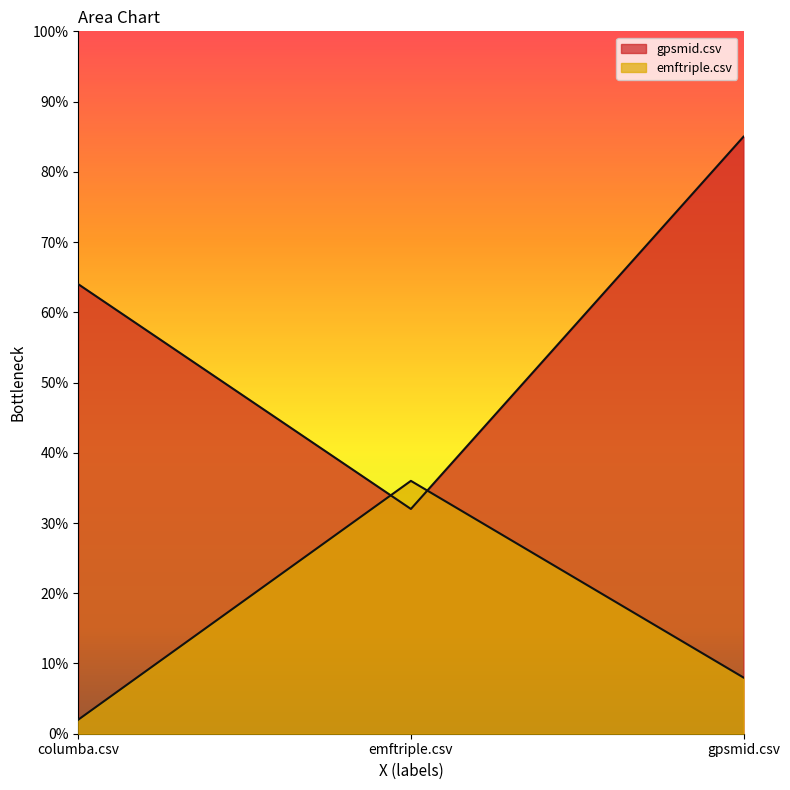

Does the chart have visible grid lines?

No